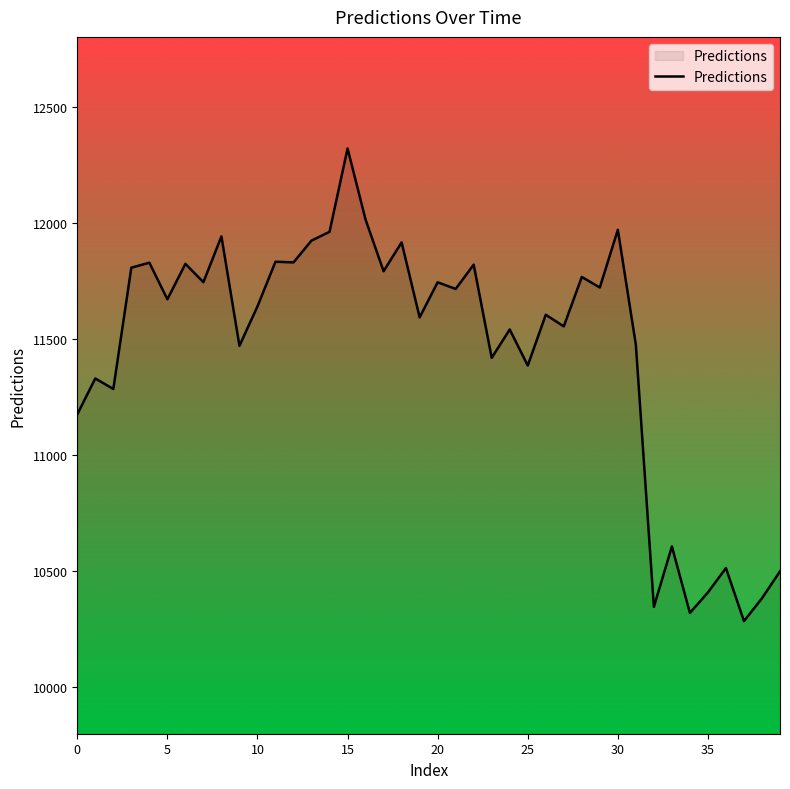

What is the minimum value shown in the chart?

10284.8